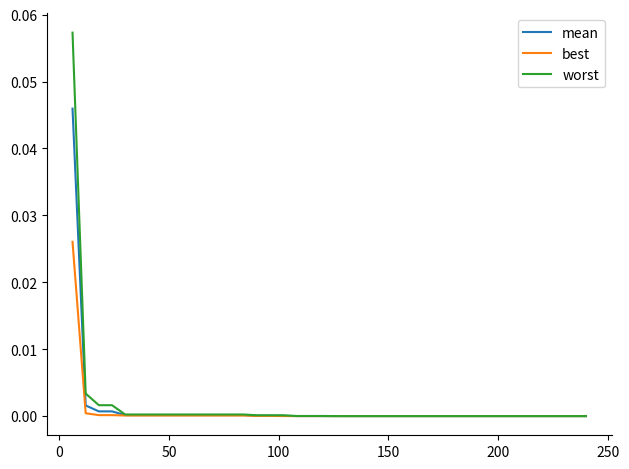

Which series has the widest spread of values?

worst